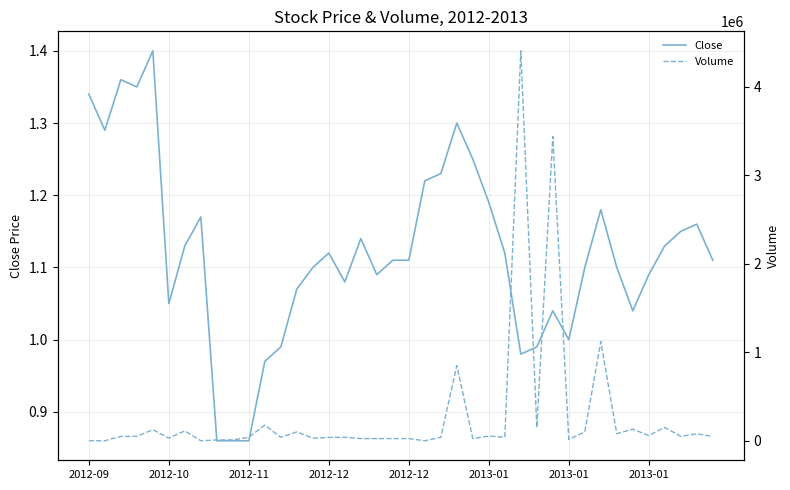

What is the value of the Close point at the 26th from the left?

1.2